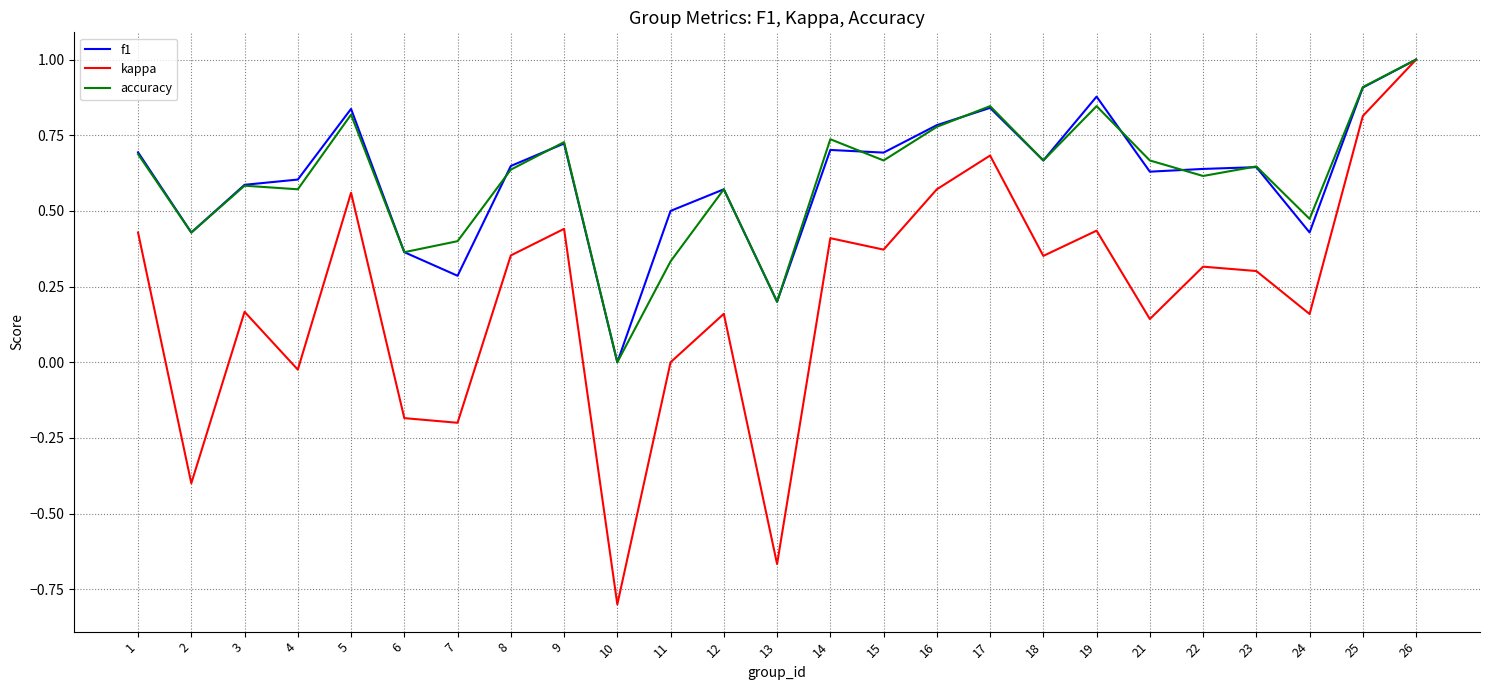

How many distinct data groups are displayed?

3